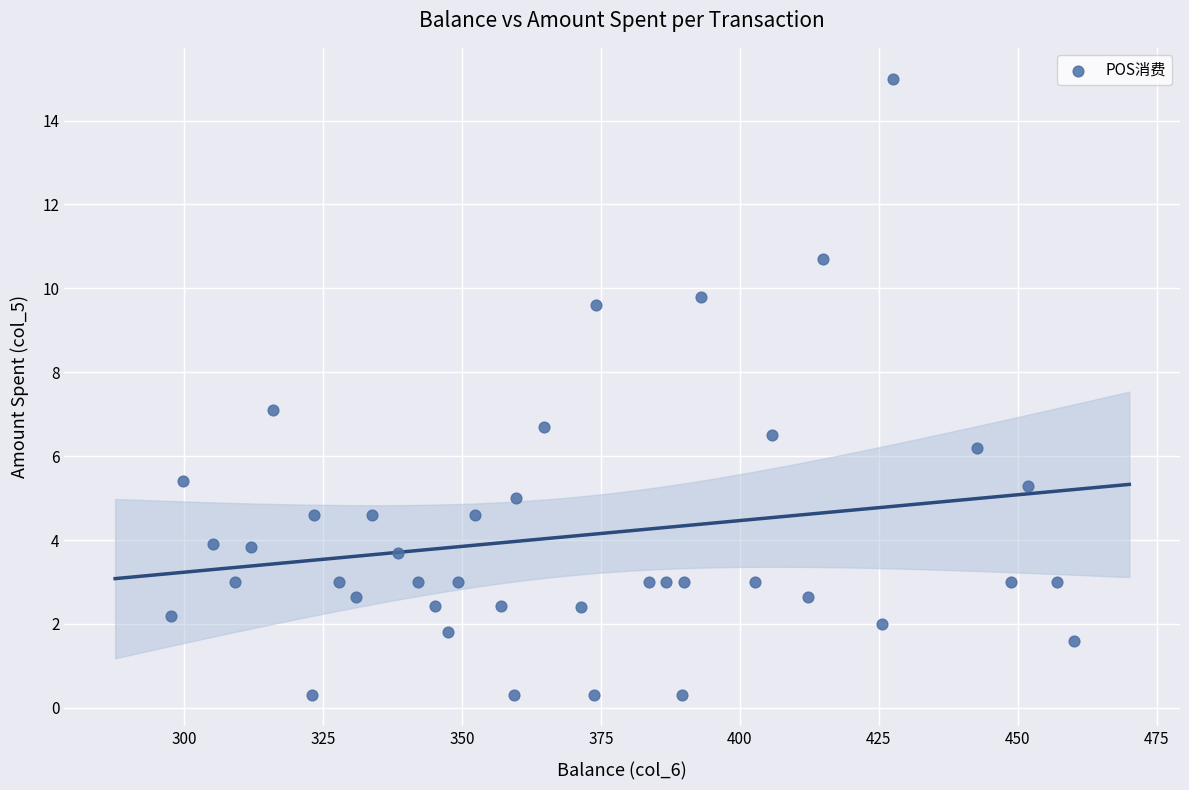

What is the range of Y values (max minus min)?

14.7